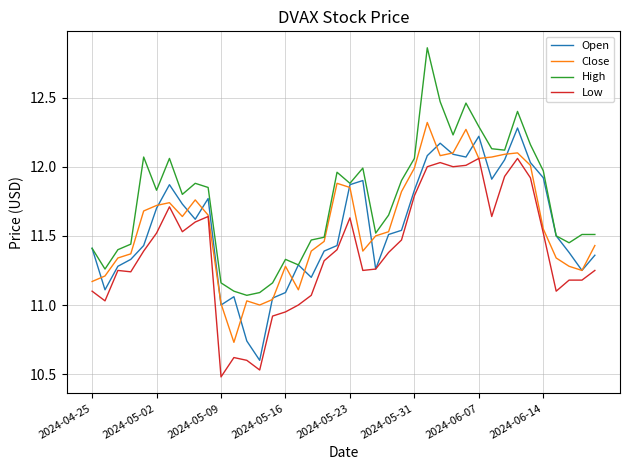

True or false: Open has more than 2 interior local peaks.

True